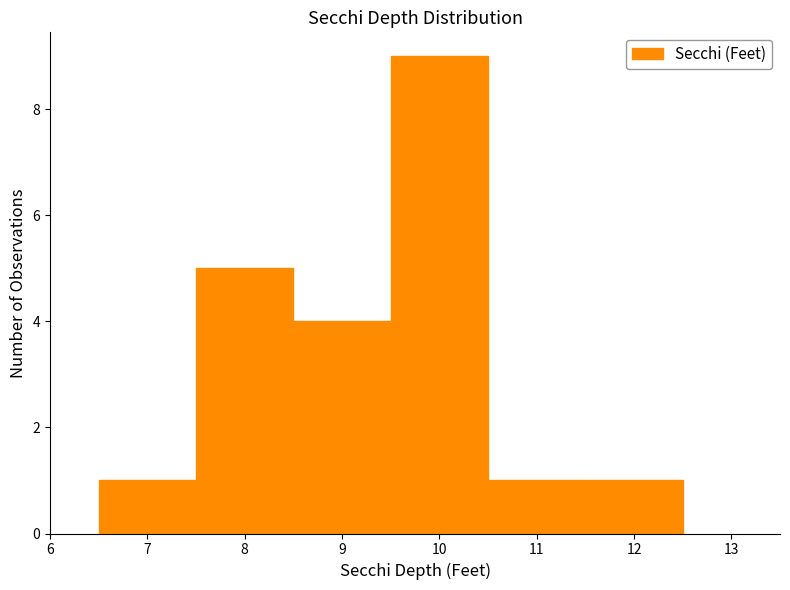

What is the height of the bar covering 7.5 to 8.5 on the x-axis? The values are not printed on the chart, so give them approximately, as read against the axis.

5